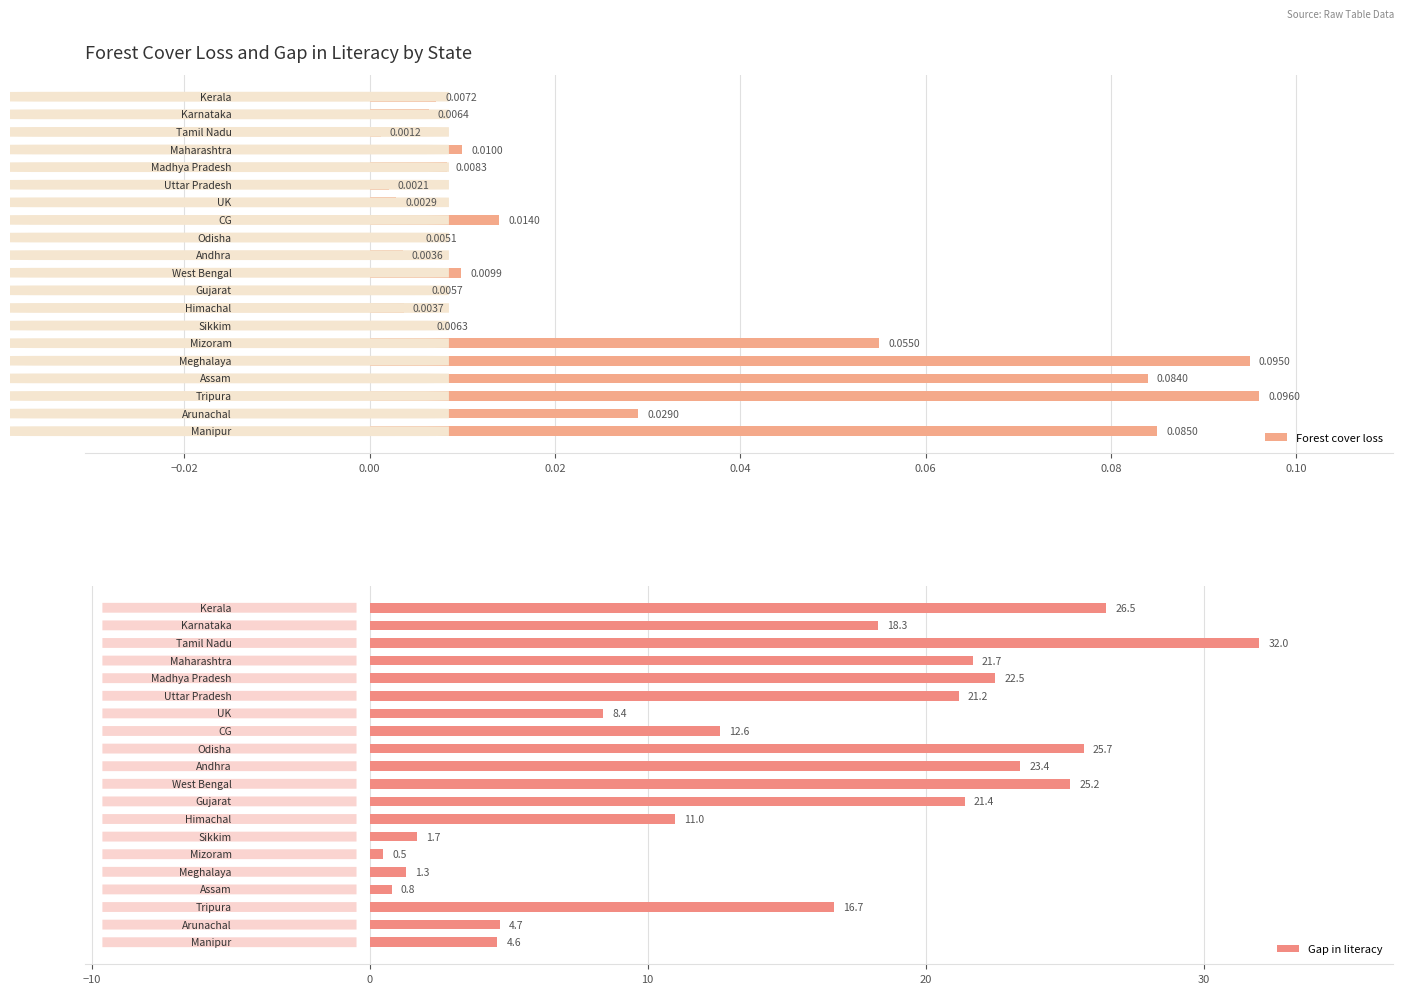

Between 19 and 0.10, which is larger?

19